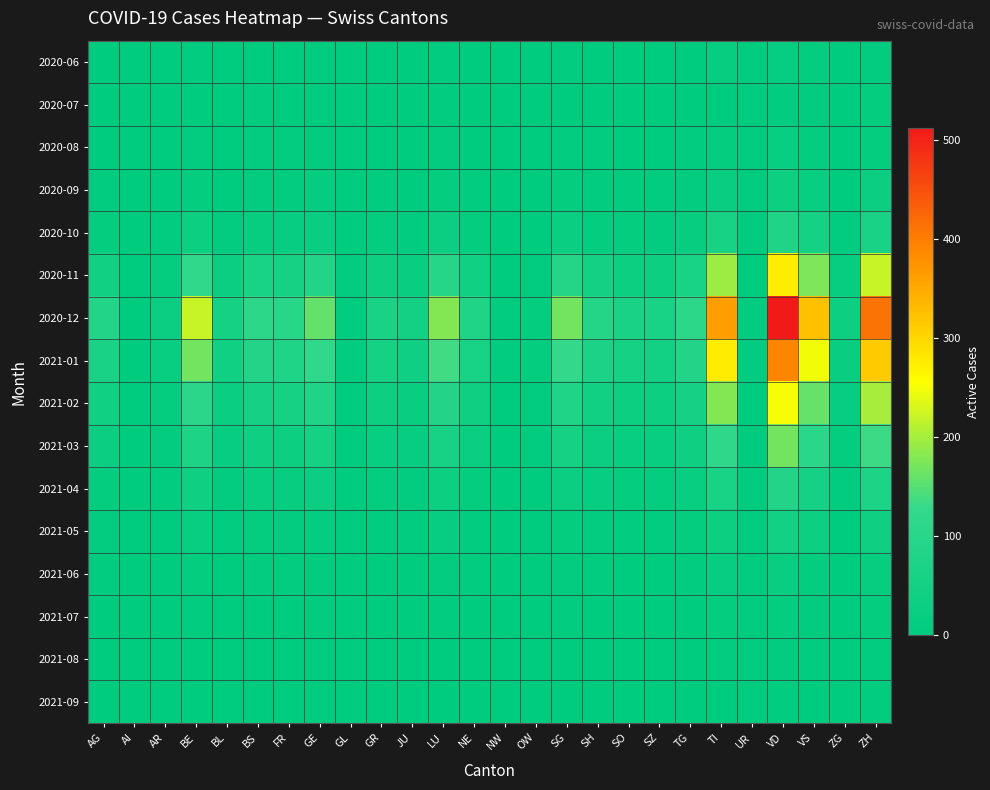

Reading right to left, transcribe all the data shown in this chart.

2020-06: ZH=8	ZG=0	VS=12	VD=17	UR=0	TI=19	TG=2	SZ=0	SO=0	SH=3	SG=5	OW=0	NW=0	NE=2	LU=5	JU=1	GR=1	GL=0	GE=2	FR=2	BS=3	BL=0	BE=6	AR=1	AI=0	AG=1
2020-07: ZH=10	ZG=2	VS=9	VD=7	UR=0	TI=1	TG=3	SZ=3	SO=0	SH=2	SG=0	OW=0	NW=0	NE=2	LU=4	JU=1	GR=1	GL=0	GE=2	FR=3	BS=4	BL=1	BE=3	AR=1	AI=0	AG=2
2020-08: ZH=15	ZG=1	VS=14	VD=22	UR=0	TI=12	TG=5	SZ=2	SO=2	SH=4	SG=7	OW=1	NW=1	NE=3	LU=8	JU=2	GR=2	GL=1	GE=6	FR=4	BS=5	BL=2	BE=8	AR=2	AI=0	AG=3
2020-09: ZH=28	ZG=2	VS=22	VD=35	UR=1	TI=25	TG=8	SZ=4	SO=4	SH=6	SG=11	OW=1	NW=0	NE=5	LU=12	JU=3	GR=4	GL=0	GE=10	FR=7	BS=8	BL=3	BE=15	AR=3	AI=0	AG=5
2020-10: ZH=65	ZG=5	VS=52	VD=82	UR=1	TI=58	TG=18	SZ=9	SO=10	SH=14	SG=26	OW=2	NW=1	NE=12	LU=28	JU=7	GR=10	GL=1	GE=24	FR=16	BS=18	BL=8	BE=35	AR=5	AI=0	AG=12
2020-11: ZH=220	ZG=18	VS=175	VD=275	UR=3	TI=195	TG=62	SZ=32	SO=35	SH=48	SG=90	OW=7	NW=3	NE=42	LU=95	JU=25	GR=35	GL=4	GE=85	FR=55	BS=62	BL=28	BE=120	AR=15	AI=1	AG=45
2020-12: ZH=410	ZG=33	VS=325	VD=512	UR=5	TI=362	TG=115	SZ=60	SO=65	SH=90	SG=168	OW=13	NW=5	NE=78	LU=178	JU=48	GR=65	GL=7	GE=158	FR=102	BS=115	BL=52	BE=220	AR=28	AI=2	AG=85
2021-01: ZH=313	ZG=25	VS=249	VD=391	UR=4	TI=277	TG=88	SZ=46	SO=50	SH=69	SG=128	OW=10	NW=4	NE=60	LU=136	JU=37	GR=50	GL=5	GE=121	FR=78	BS=88	BL=40	BE=168	AR=21	AI=1	AG=65
2021-02: ZH=201	ZG=16	VS=160	VD=251	UR=3	TI=178	TG=57	SZ=30	SO=32	SH=44	SG=82	OW=6	NW=3	NE=39	LU=88	JU=24	GR=32	GL=3	GE=78	FR=50	BS=57	BL=26	BE=108	AR=14	AI=1	AG=42
2021-03: ZH=134	ZG=11	VS=107	VD=168	UR=2	TI=119	TG=38	SZ=20	SO=21	SH=29	SG=55	OW=4	NW=2	NE=26	LU=58	JU=16	GR=21	GL=2	GE=52	FR=33	BS=38	BL=17	BE=72	AR=9	AI=0	AG=28
2021-04: ZH=71	ZG=6	VS=57	VD=89	UR=1	TI=63	TG=20	SZ=11	SO=11	SH=16	SG=29	OW=2	NW=1	NE=14	LU=31	JU=8	GR=11	GL=1	GE=28	FR=18	BS=20	BL=9	BE=38	AR=5	AI=0	AG=15
2021-05: ZH=38	ZG=3	VS=30	VD=47	UR=1	TI=33	TG=11	SZ=6	SO=6	SH=8	SG=15	OW=1	NW=0	NE=7	LU=16	JU=5	GR=6	GL=0	GE=15	FR=9	BS=11	BL=5	BE=20	AR=3	AI=0	AG=8
2021-06: ZH=19	ZG=2	VS=15	VD=24	UR=0	TI=17	TG=5	SZ=3	SO=3	SH=4	SG=8	OW=0	NW=0	NE=4	LU=8	JU=2	GR=3	GL=0	GE=7	FR=5	BS=5	BL=2	BE=10	AR=1	AI=0	AG=4
2021-07: ZH=11	ZG=1	VS=9	VD=14	UR=0	TI=10	TG=3	SZ=2	SO=2	SH=2	SG=4	OW=0	NW=0	NE=2	LU=5	JU=1	GR=2	GL=0	GE=4	FR=3	BS=3	BL=1	BE=5	AR=1	AI=0	AG=2
2021-08: ZH=7	ZG=0	VS=5	VD=8	UR=0	TI=6	TG=2	SZ=1	SO=1	SH=1	SG=3	OW=0	NW=0	NE=1	LU=3	JU=1	GR=1	GL=0	GE=2	FR=2	BS=2	BL=1	BE=3	AR=0	AI=0	AG=1
2021-09: ZH=4	ZG=0	VS=3	VD=4	UR=0	TI=3	TG=1	SZ=0	SO=0	SH=1	SG=1	OW=0	NW=0	NE=1	LU=1	JU=0	GR=0	GL=0	GE=1	FR=1	BS=1	BL=0	BE=2	AR=0	AI=0	AG=0